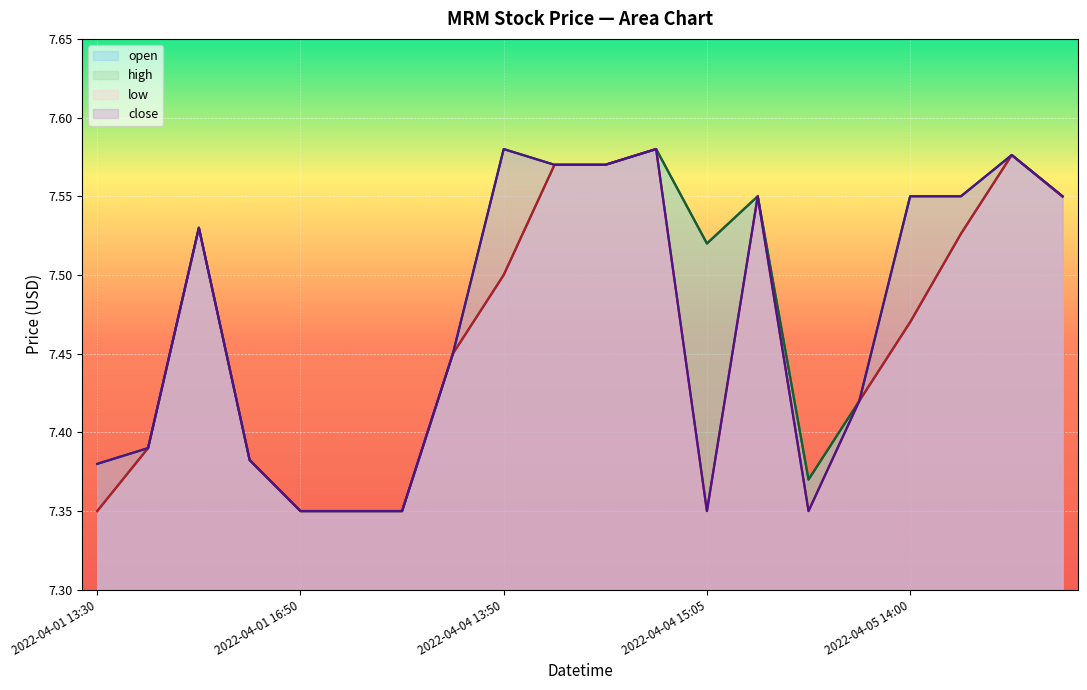

Which series has the widest spread of values?

open